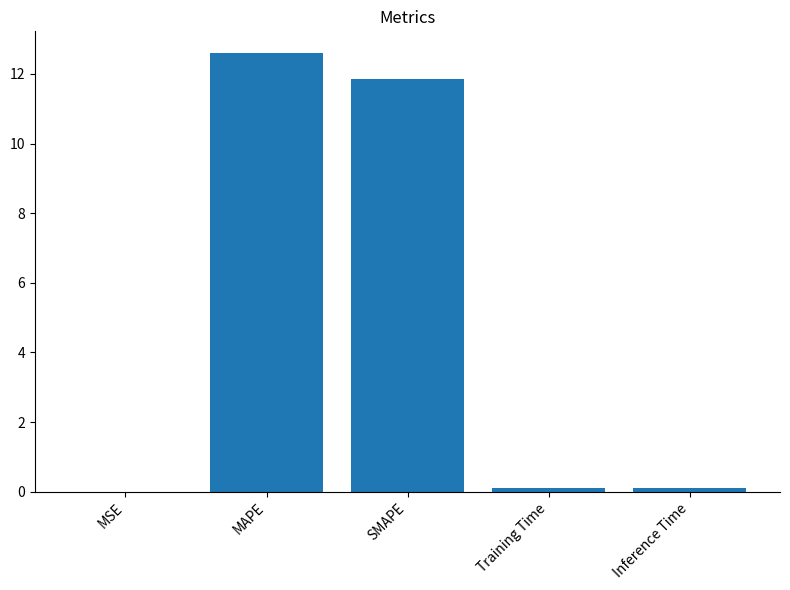

What is the greatest value displayed?

12.6